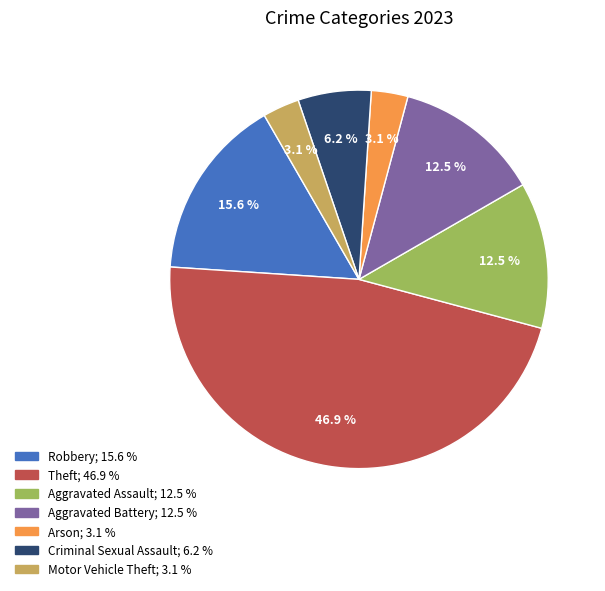

Count the number of slices in the pie.

7